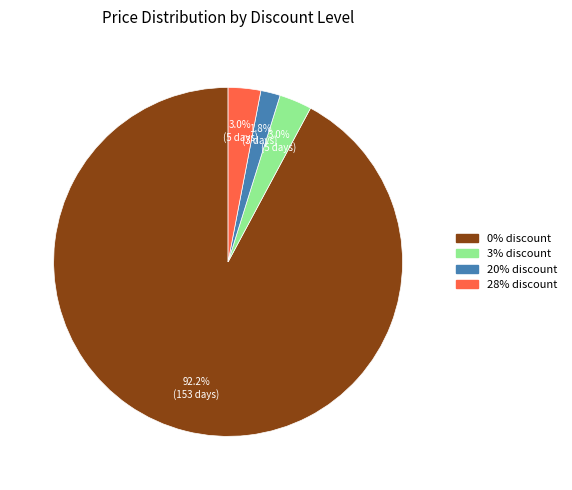

What portion of the pie excludes 20% discount?

98.2%